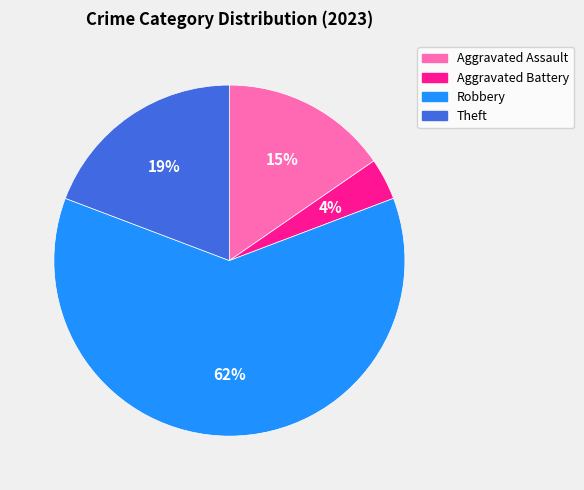

The Aggravated Assault slice represents 22% of the pie. True or false?

False